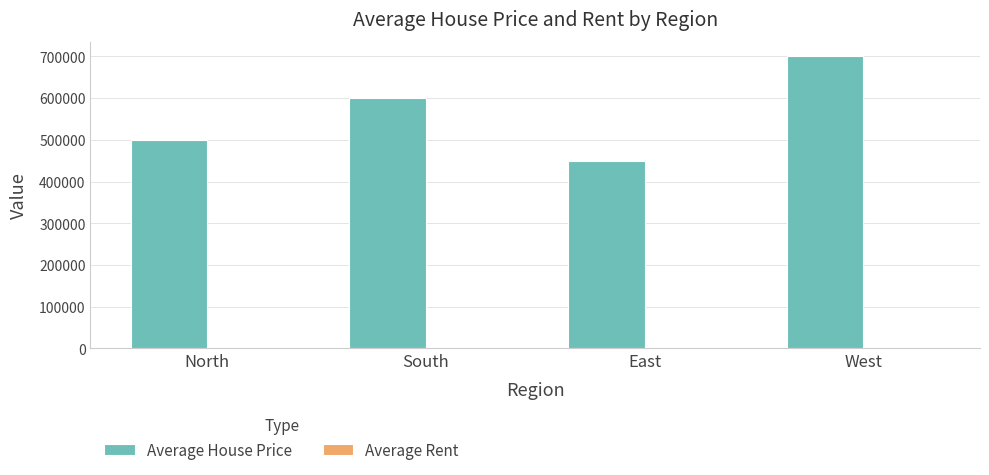

Between North and South, which series saw the biggest shift?

Average House Price